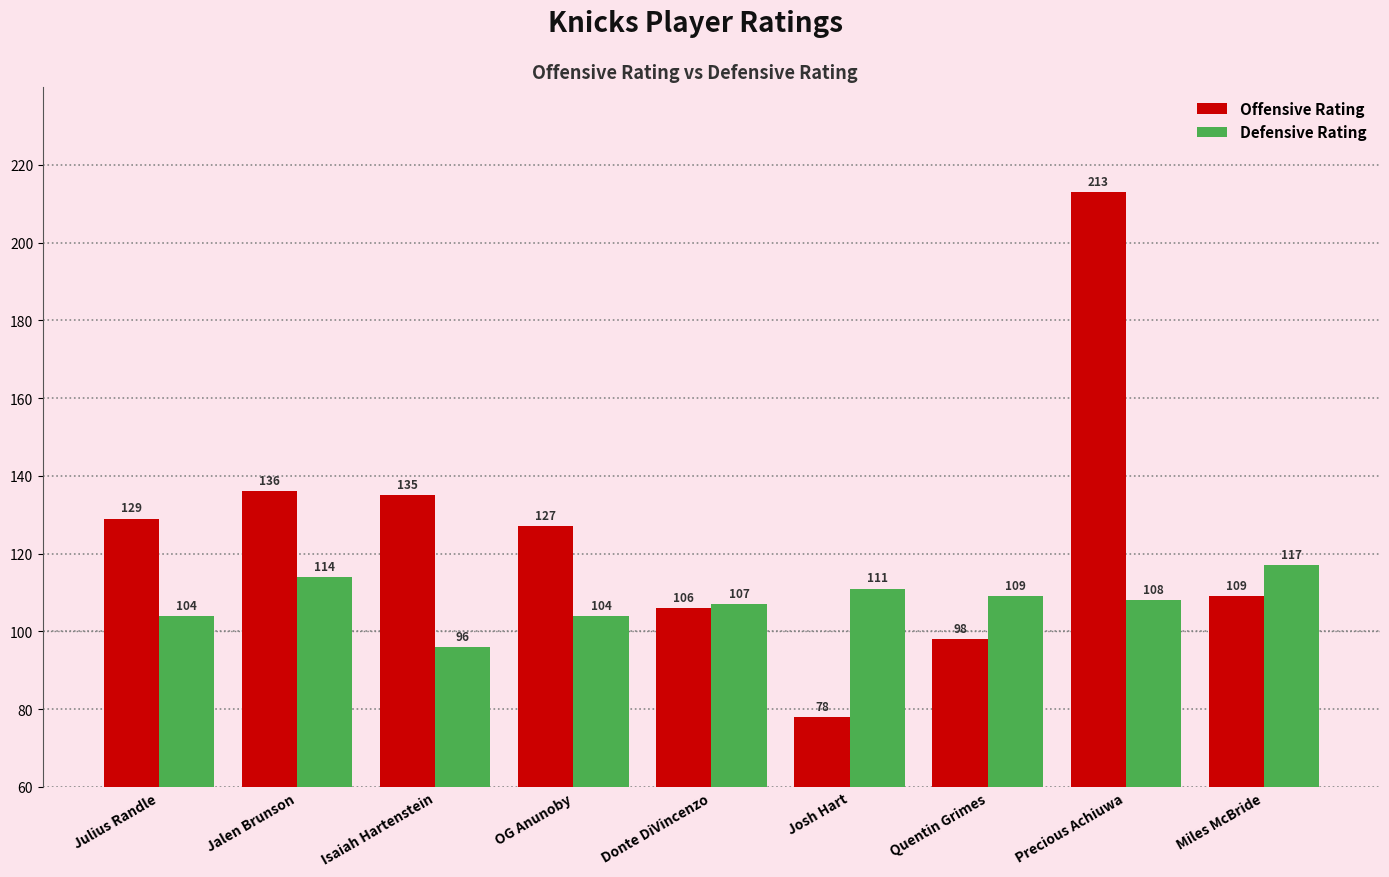

Which series has the widest spread of values?

Offensive Rating